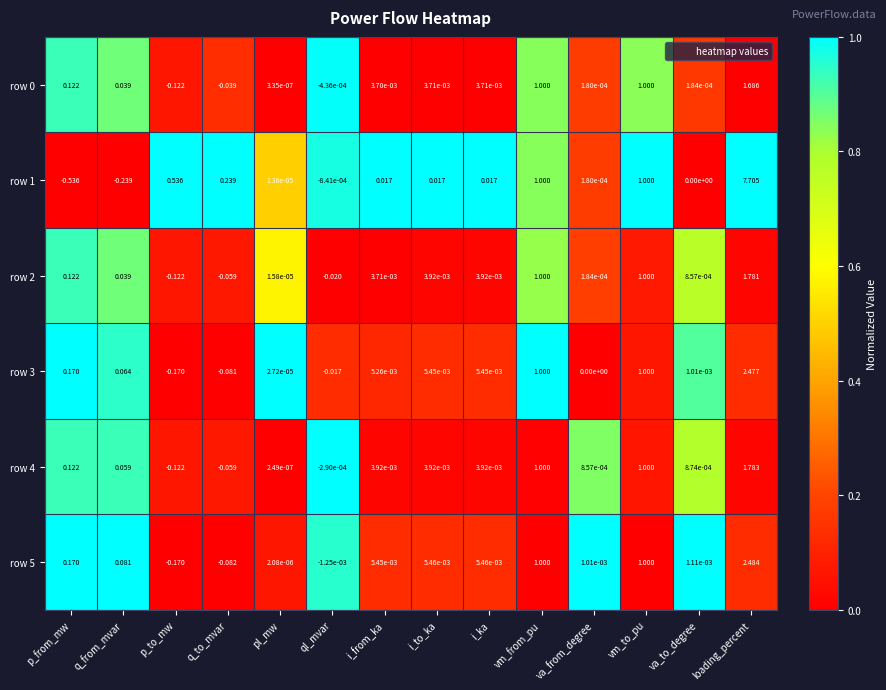

Which category has the lowest value across all series?

p_from_mw